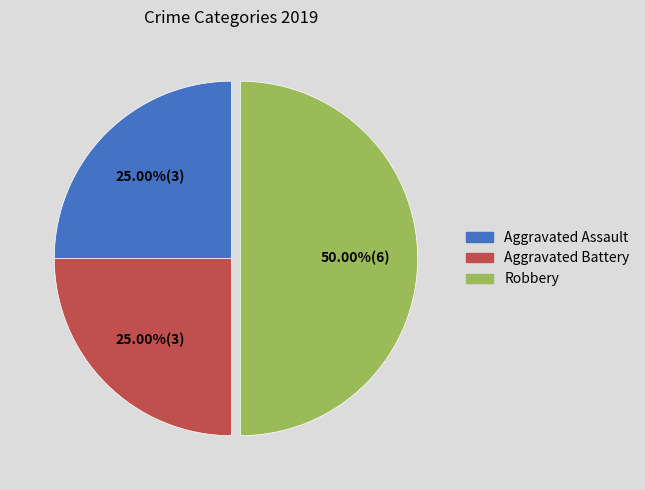

Combined, do Aggravated Battery and Robbery account for over 50%?

Yes